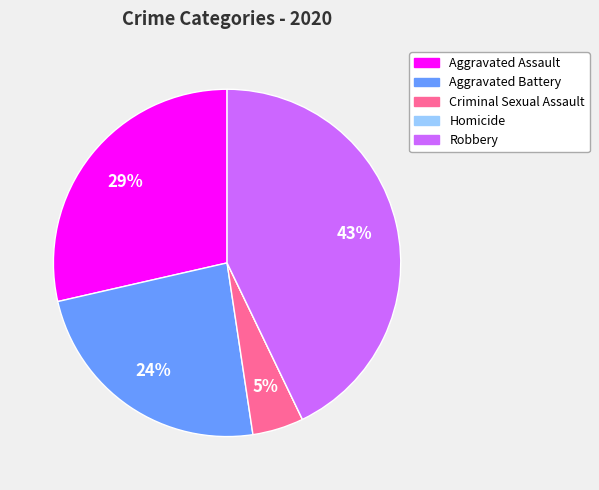

Does Criminal Sexual Assault represent more than half of the total?

No